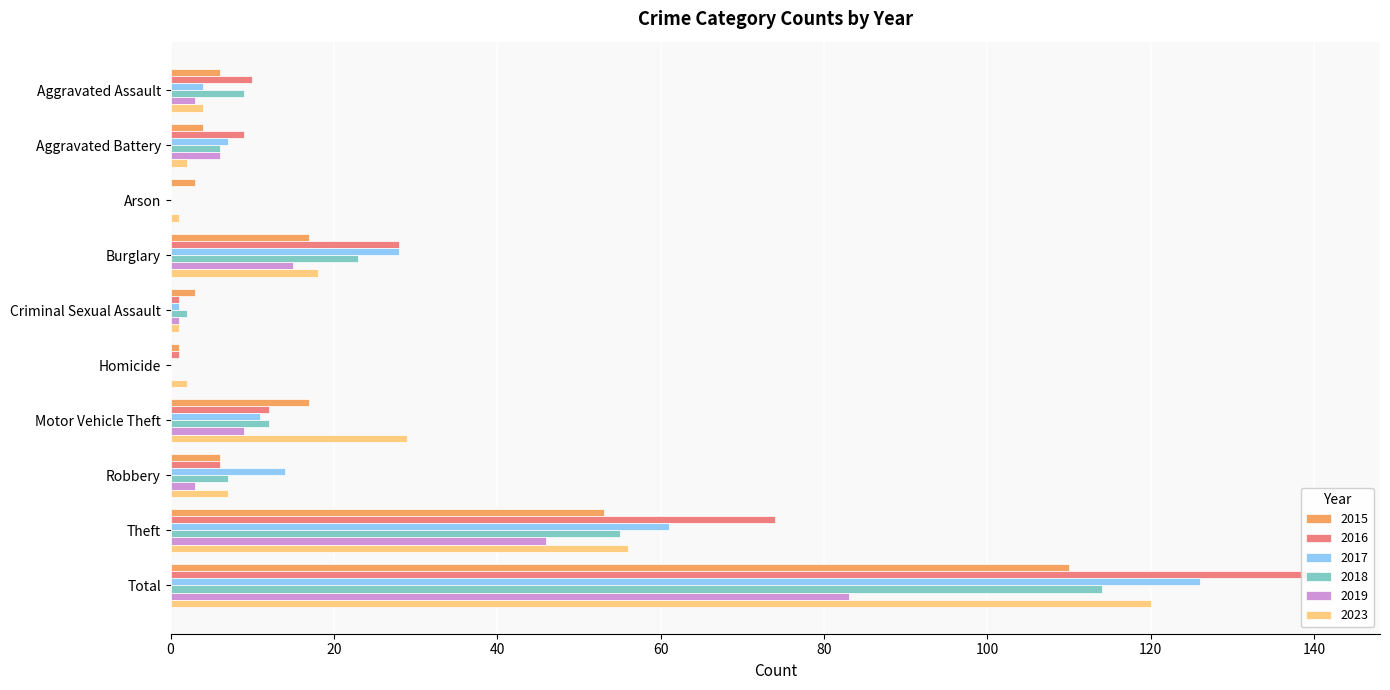

What is the average value of the 2023 series?

24